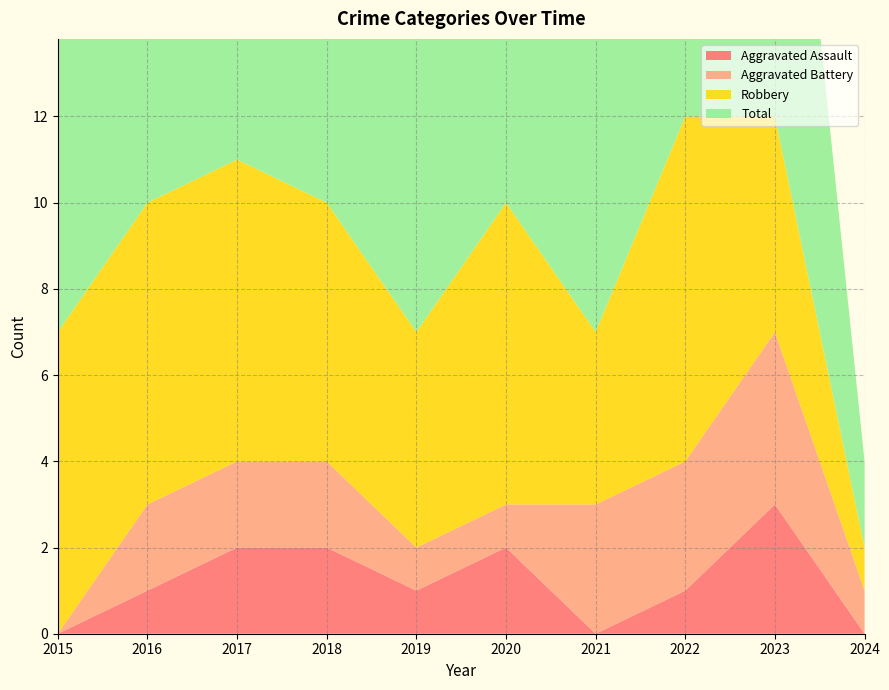

Reading right to left, list all the values displayed in this chart.

Aggravated Assault: 0	3	1	0	2	1	2	2	1	0
Aggravated Battery: 1	4	3	3	1	1	2	2	2	0
Robbery: 1	5	8	4	7	5	6	7	7	7
Total: 2	12	12	7	10	7	10	11	10	7